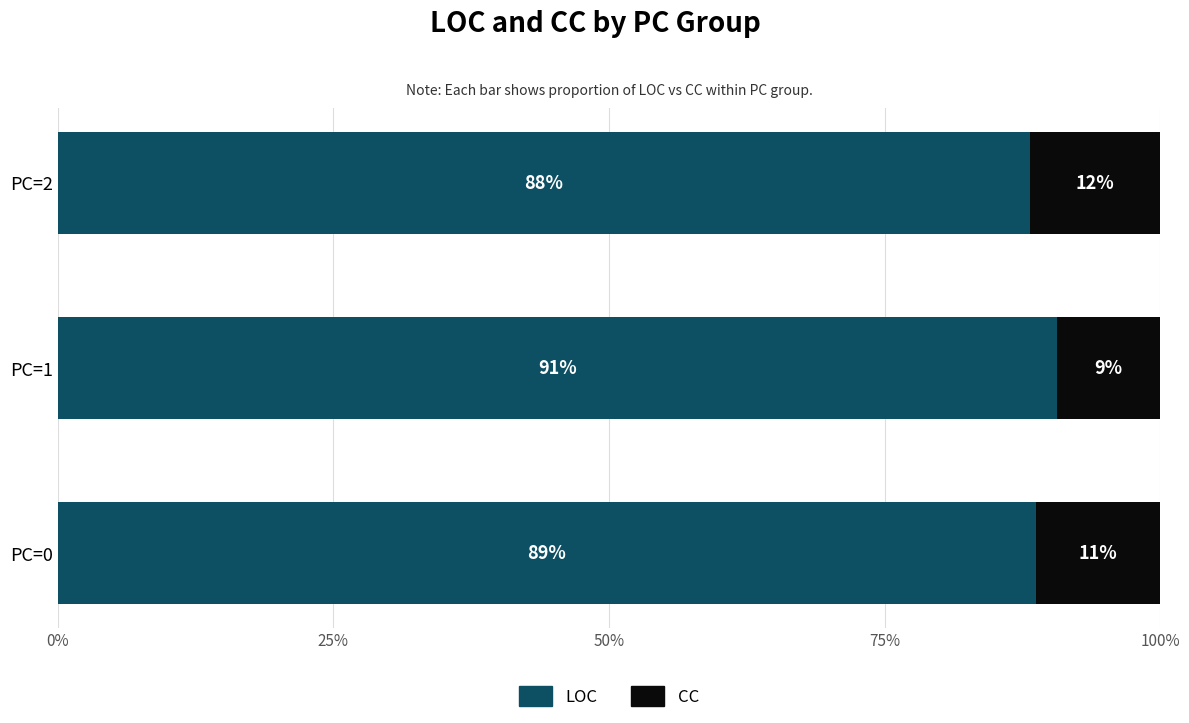

The value of LOC at PC=0 is 130.7. True or false?

False